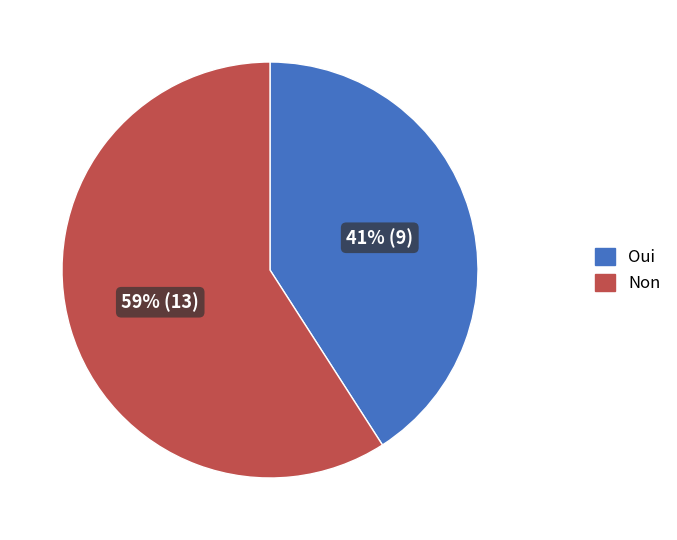

Rank the categories by value from lowest to highest.

Oui, Non